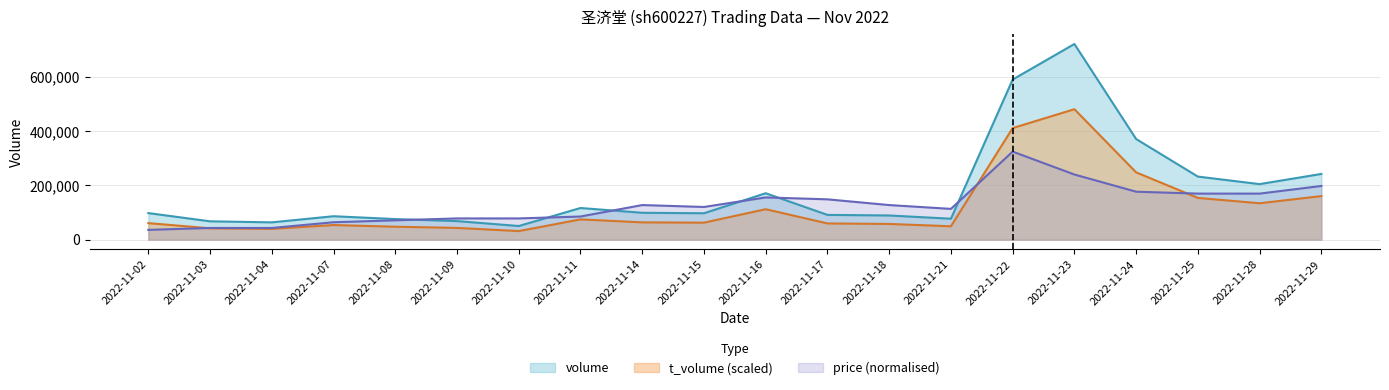

True or false: volume has more than 0 interior local peaks.

True